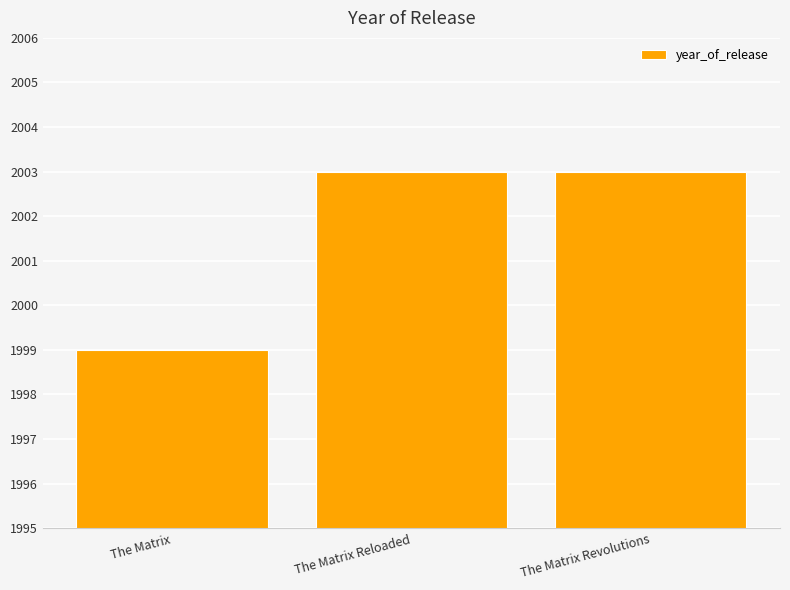

The value at The Matrix is 1999. True or false?

True